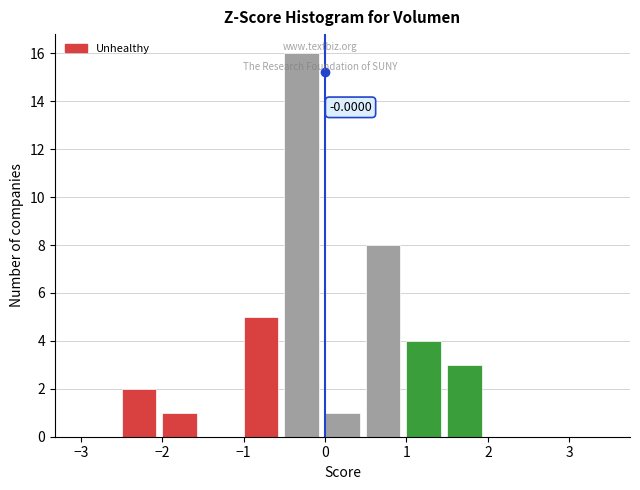

Which range on the x-axis has the tallest bar?

-0.5 to 0.0